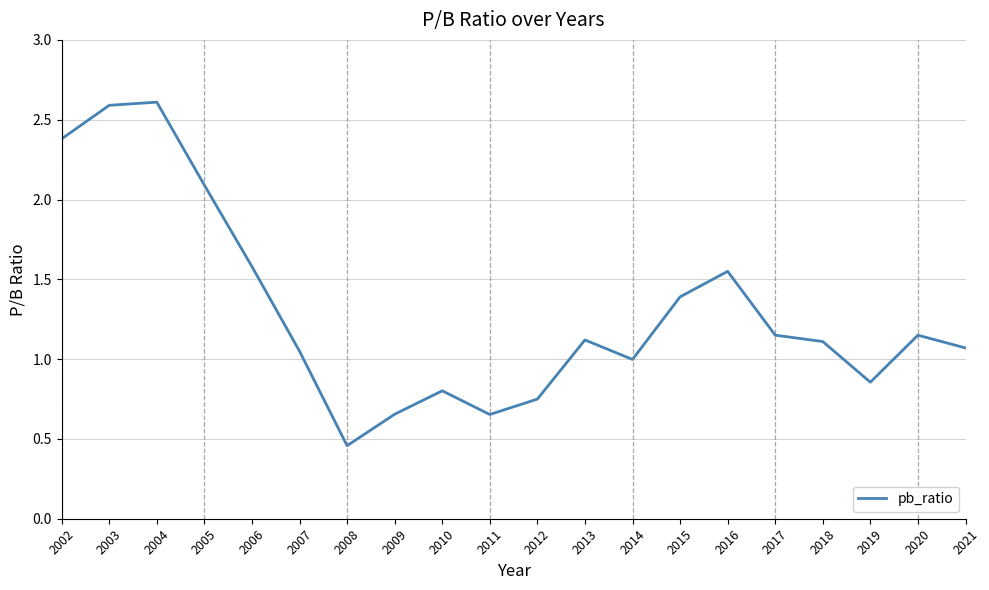

At which category does the chart reach its minimum across all series?

2008